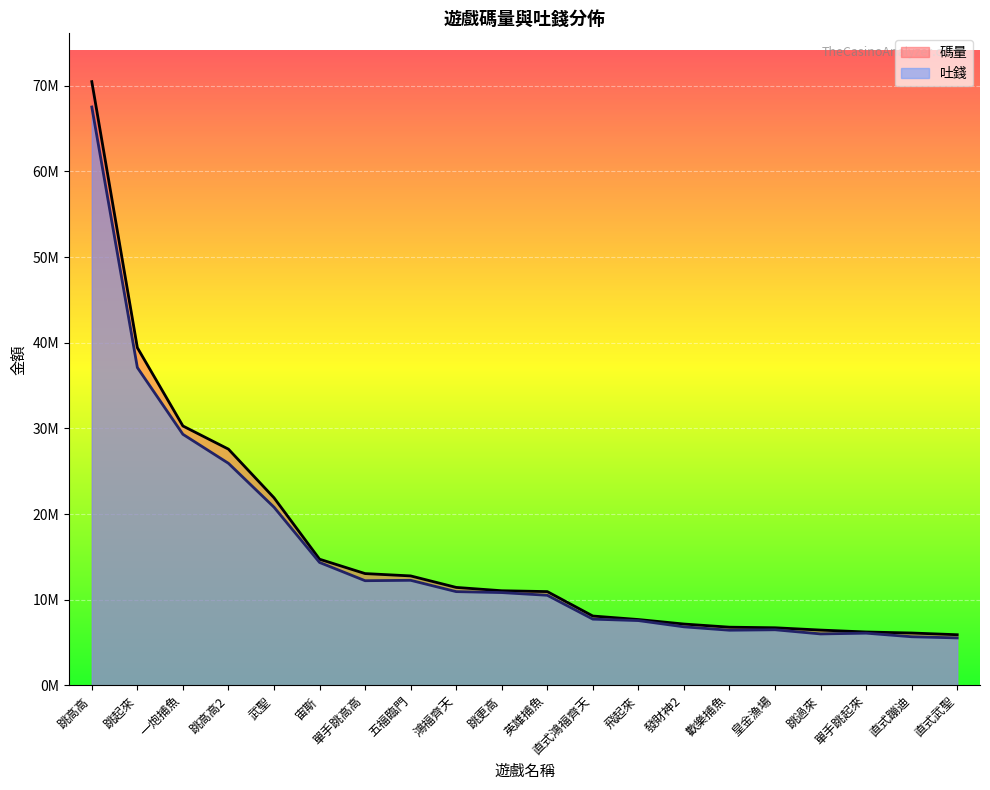

Which series has the largest total across all categories?

碼量